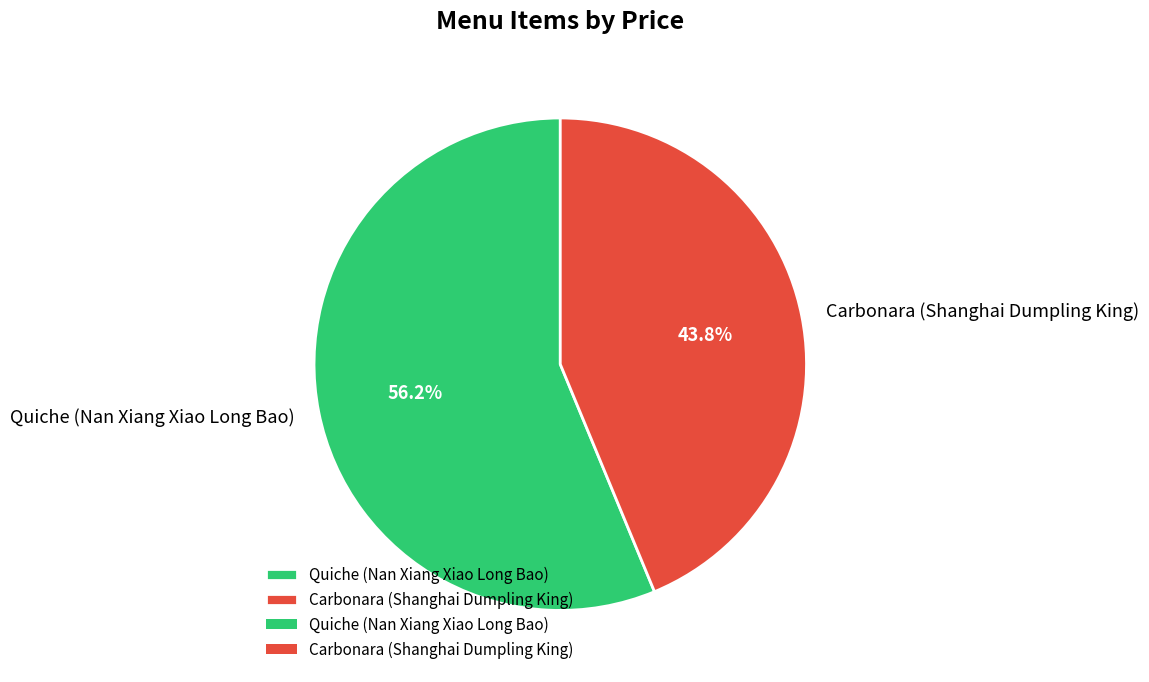

Is it true that Carbonara (Shanghai Dumpling King) is 55% of the pie?

False